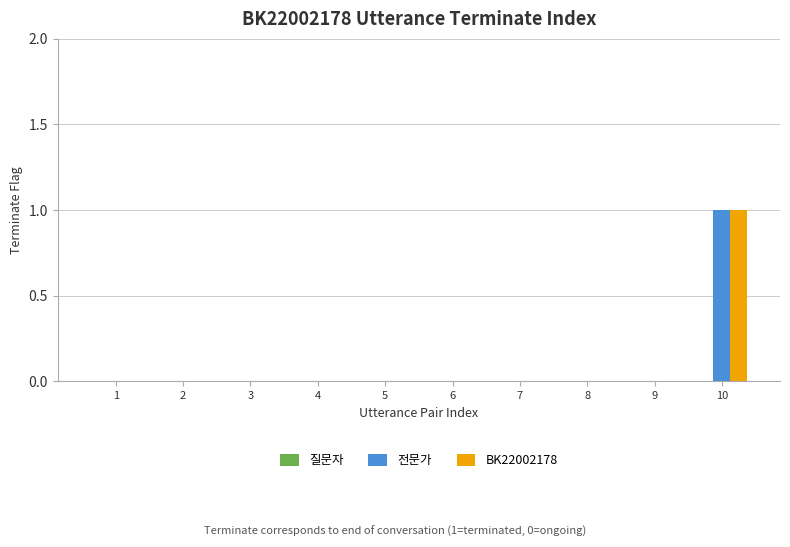

List the labels in order of 질문자 value, smallest first.

1, 2, 3, 4, 5, 6, 7, 8, 9, 10